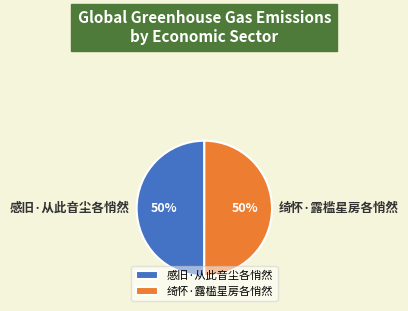

The 感旧·从此音尘各悄然 slice represents 44% of the pie. True or false?

False